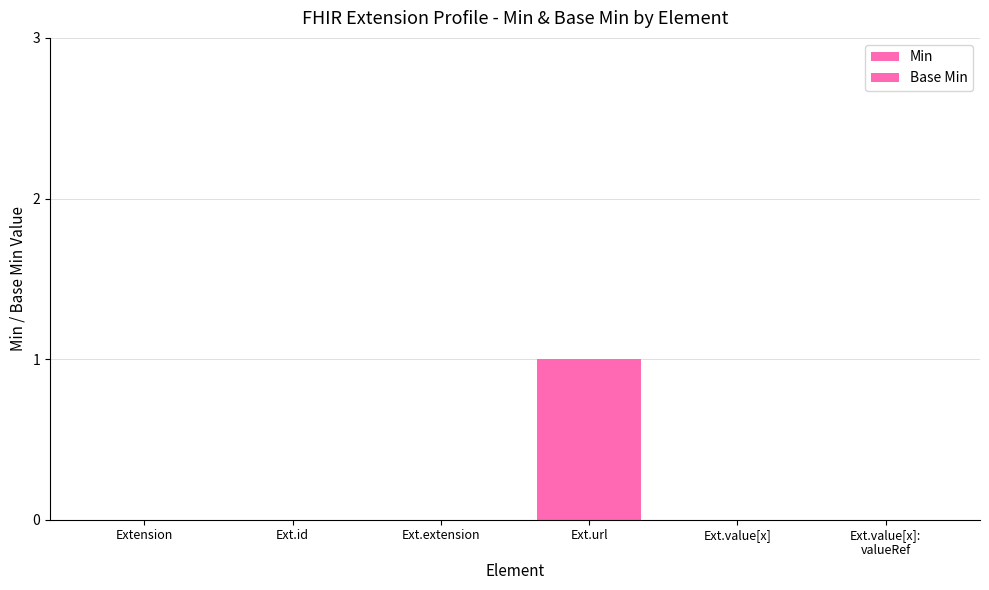

Is the value of Base Min at Ext.extension greater than the value of Min at Ext.value[x]?

No